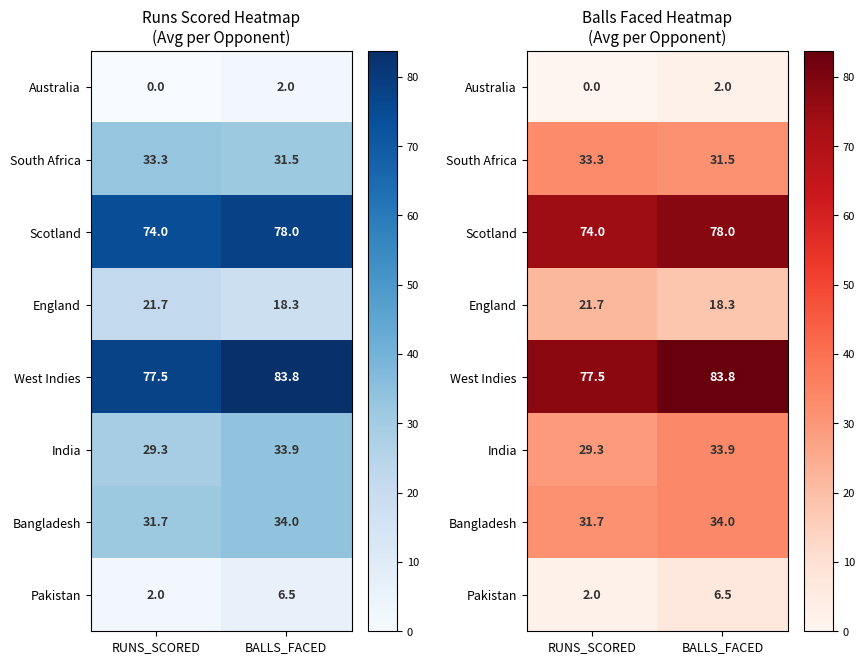

The value of South Africa at BALLS_FACED is 45.0. True or false?

False